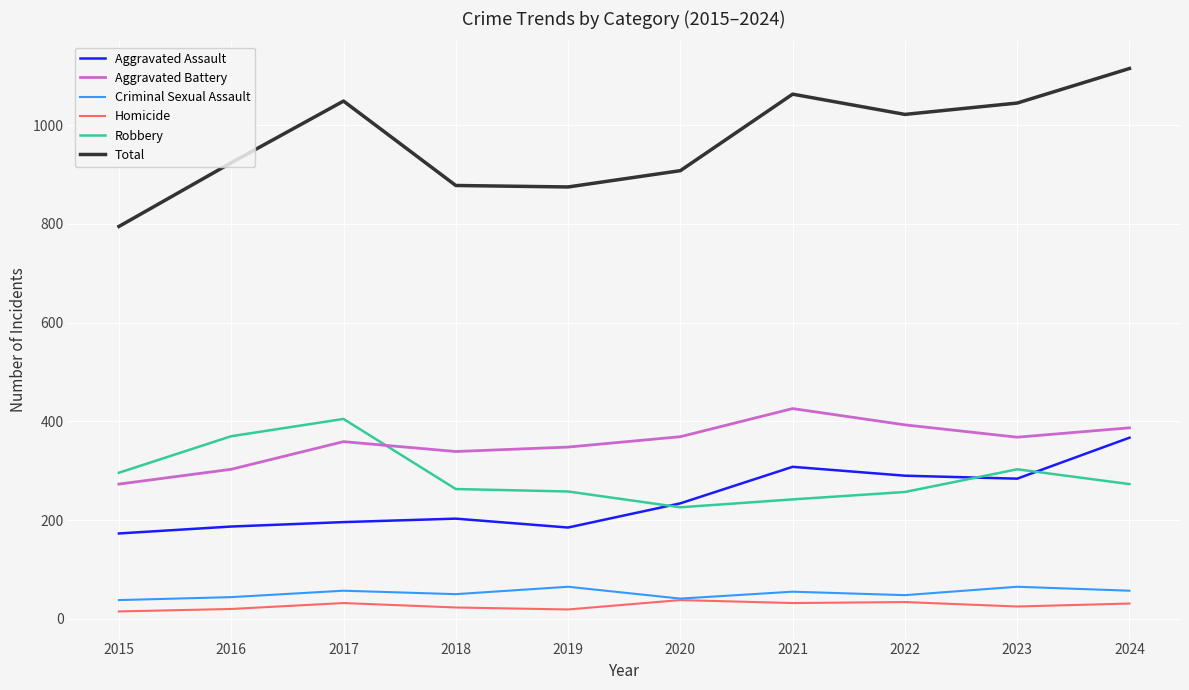

Where is the first local maximum for Robbery?

2017